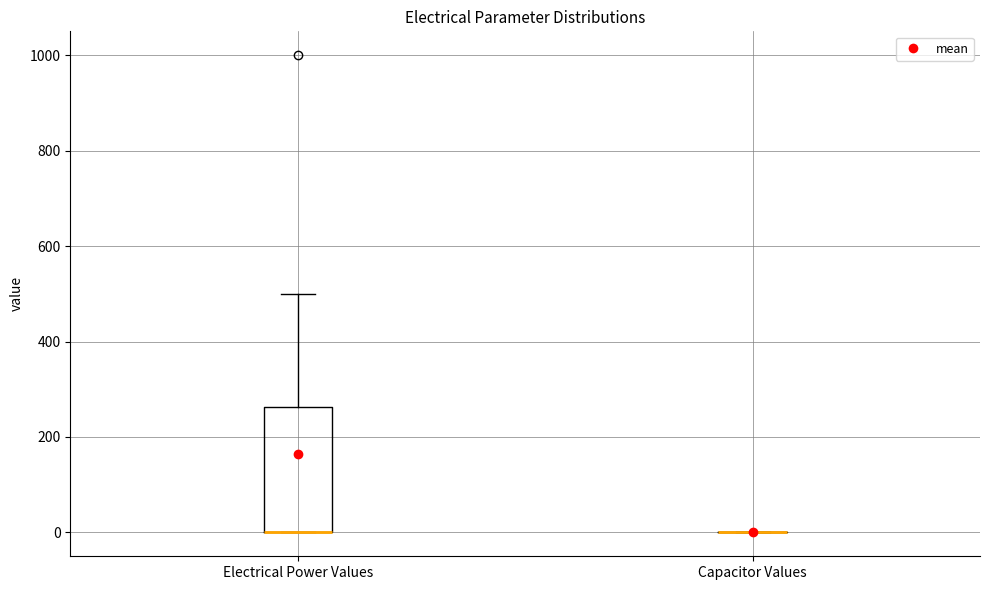

Comparing the boxes themselves (not the whiskers), which one is the tallest?

Electrical Power Values